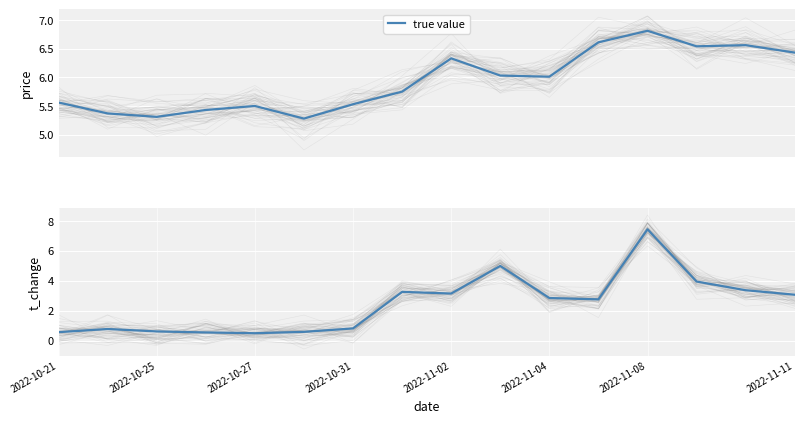

What is the difference between the second highest and second lowest values?

4.4